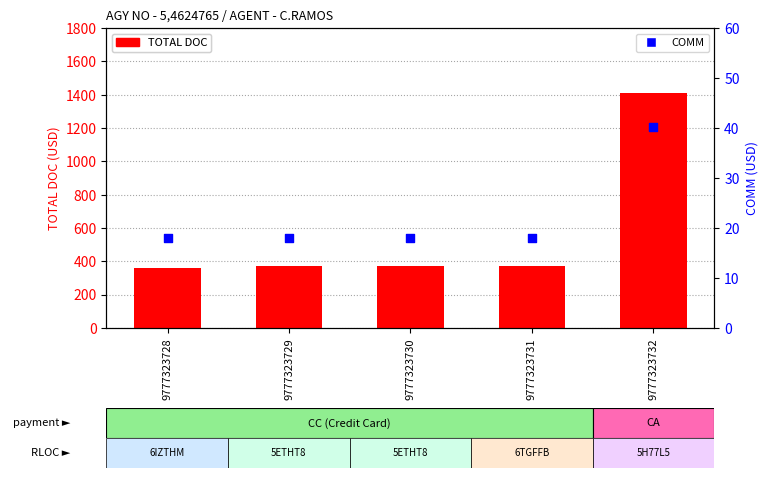

At which category is the sum across all series the highest?

9777323732